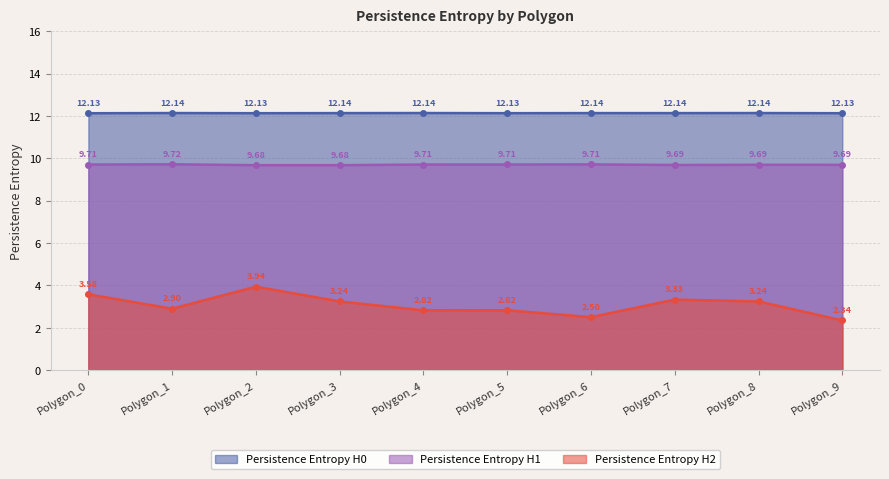

Reading left to right, extract all data points from this chart.

Persistence Entropy H0: 12.1	12.1	12.1	12.1	12.1	12.1	12.1	12.1	12.1	12.1
Persistence Entropy H1: 9.7	9.7	9.7	9.7	9.7	9.7	9.7	9.7	9.7	9.7
Persistence Entropy H2: 3.6	2.9	3.9	3.2	2.8	2.8	2.5	3.3	3.2	2.3